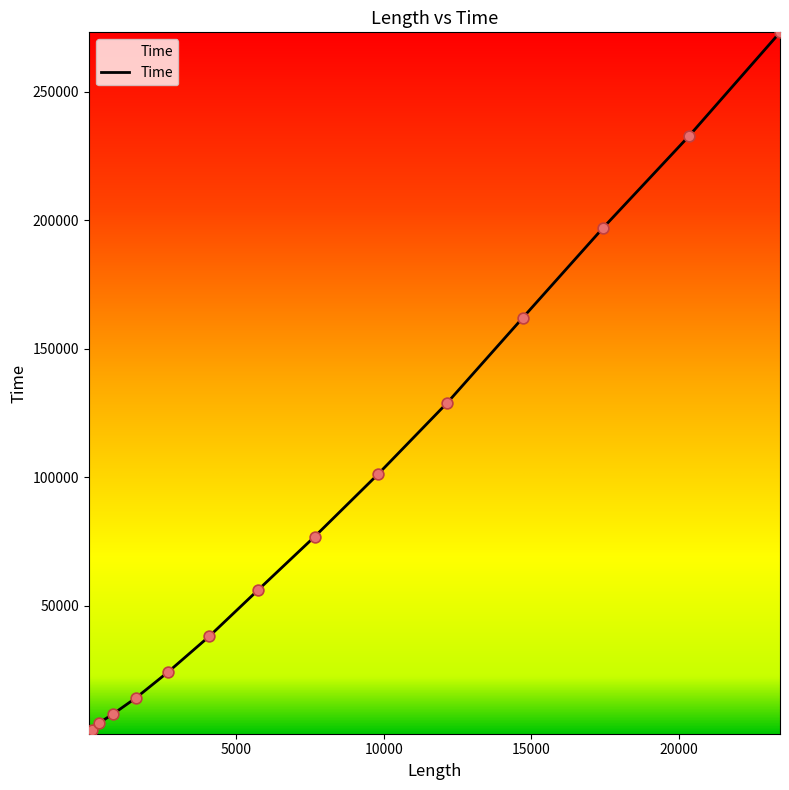

What is the greatest value displayed?

273198